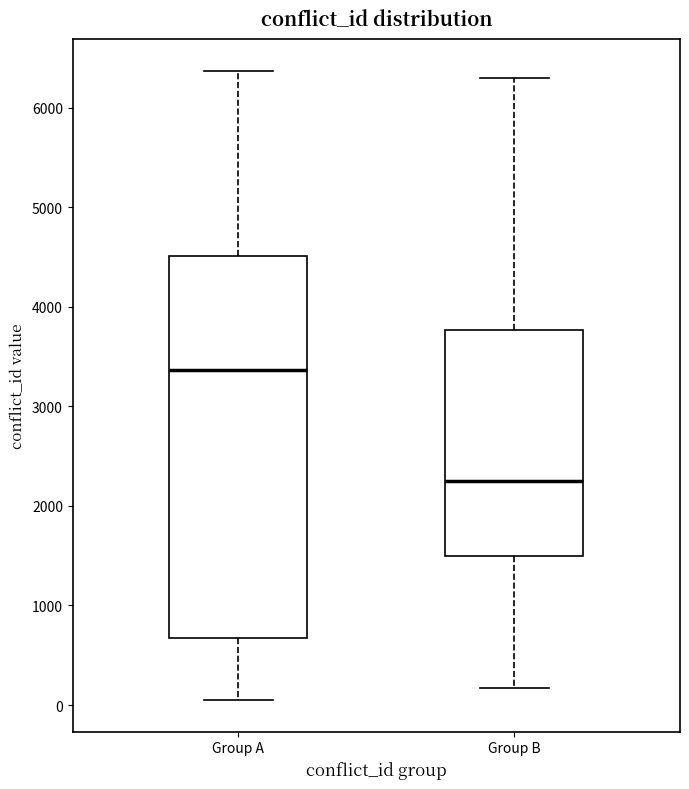

Which box's median line is the highest?

Group A